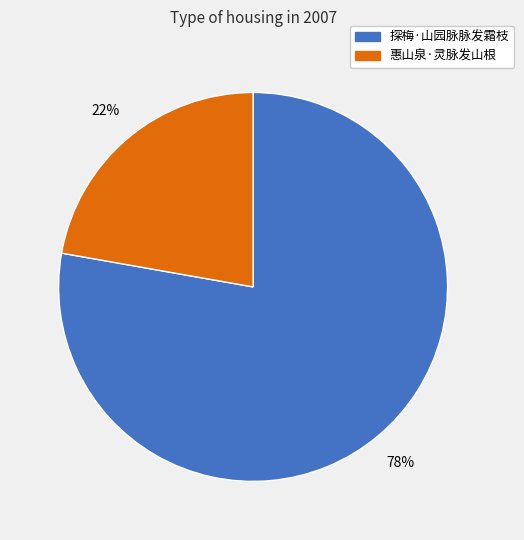

The 惠山泉·灵脉发山根 slice represents 35% of the pie. True or false?

False